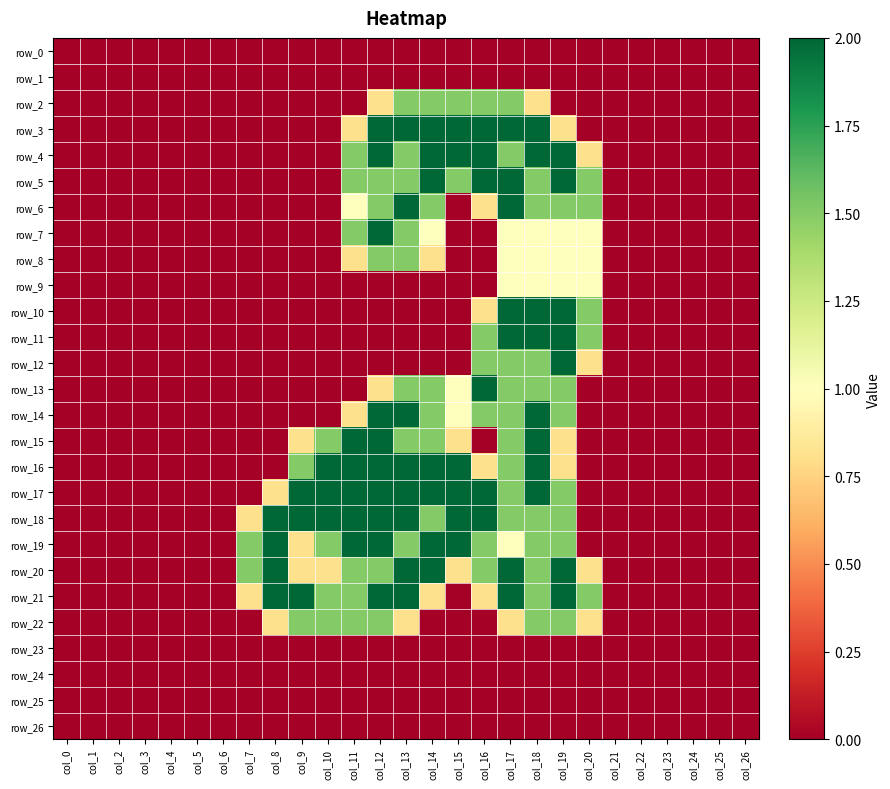

What is the greatest value displayed?

2.0